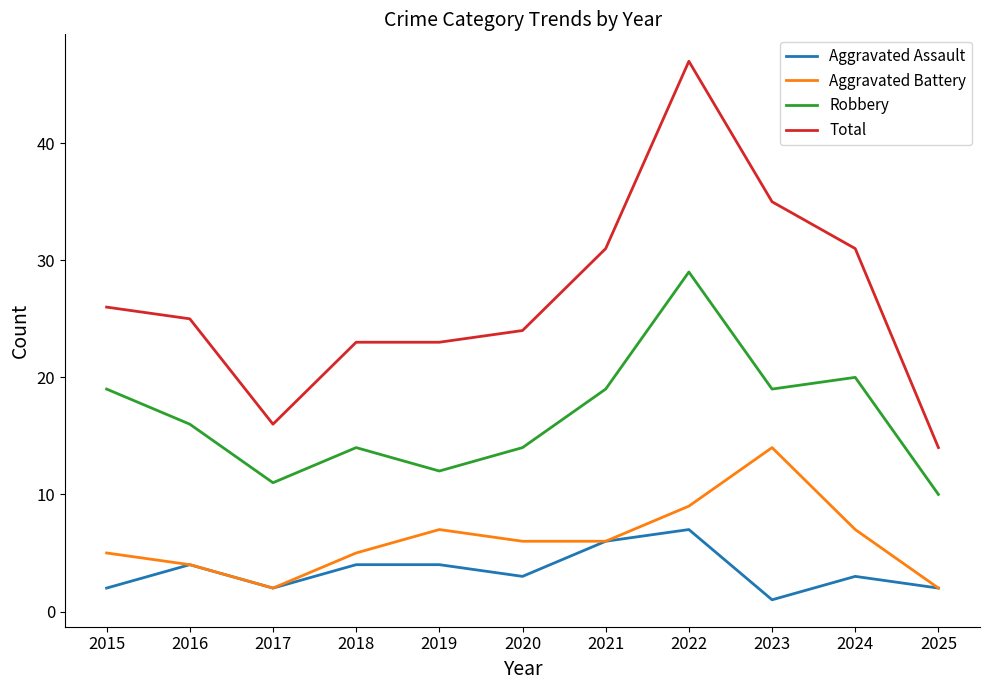

What is the sum of all Aggravated Battery values?

67